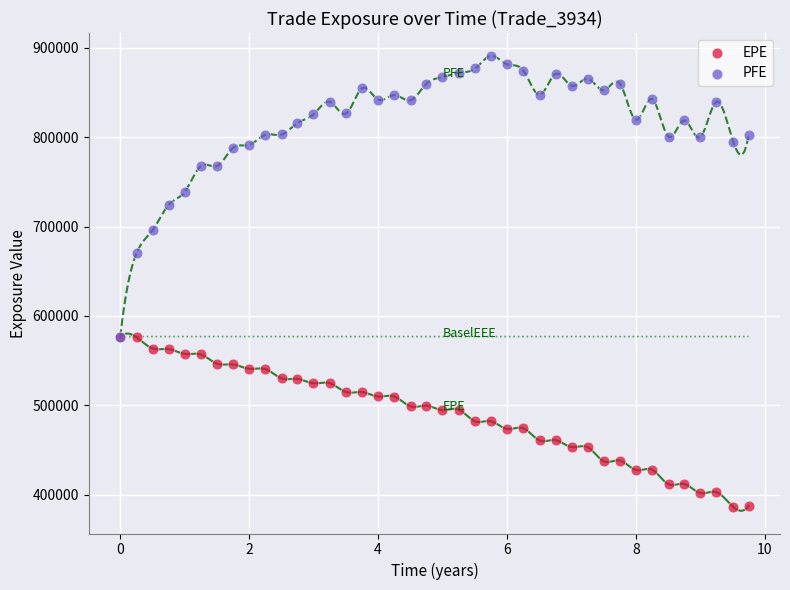

Which series contains the lowest Y value?

EPE